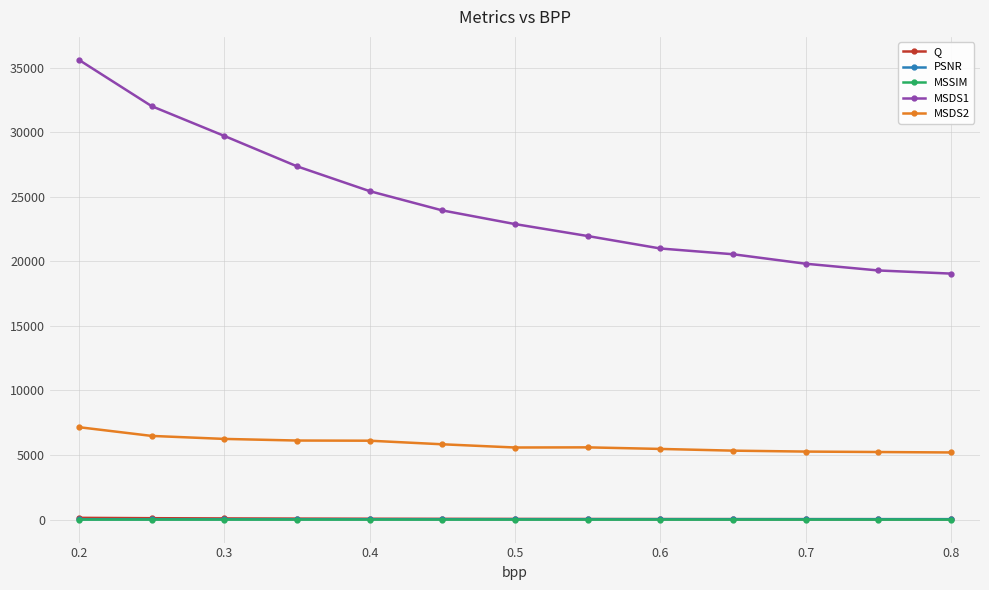

What is the greatest value displayed?

35601.8